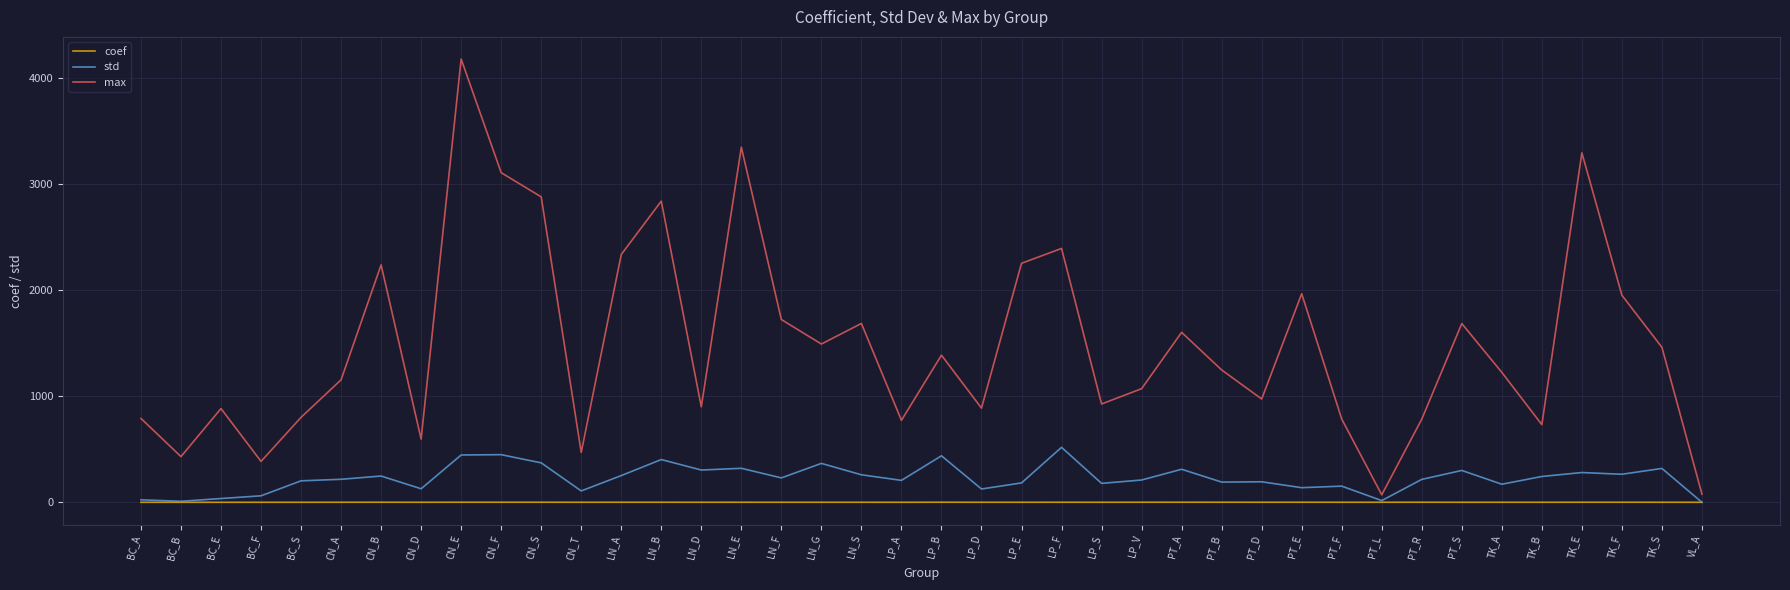

What is the greatest value displayed?

4178.0